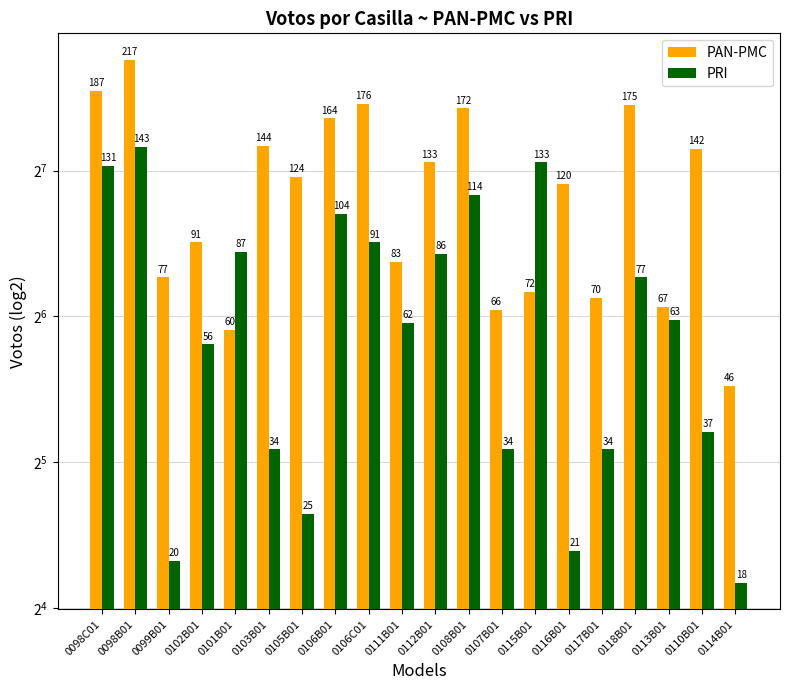

How many data points does each series have?

20